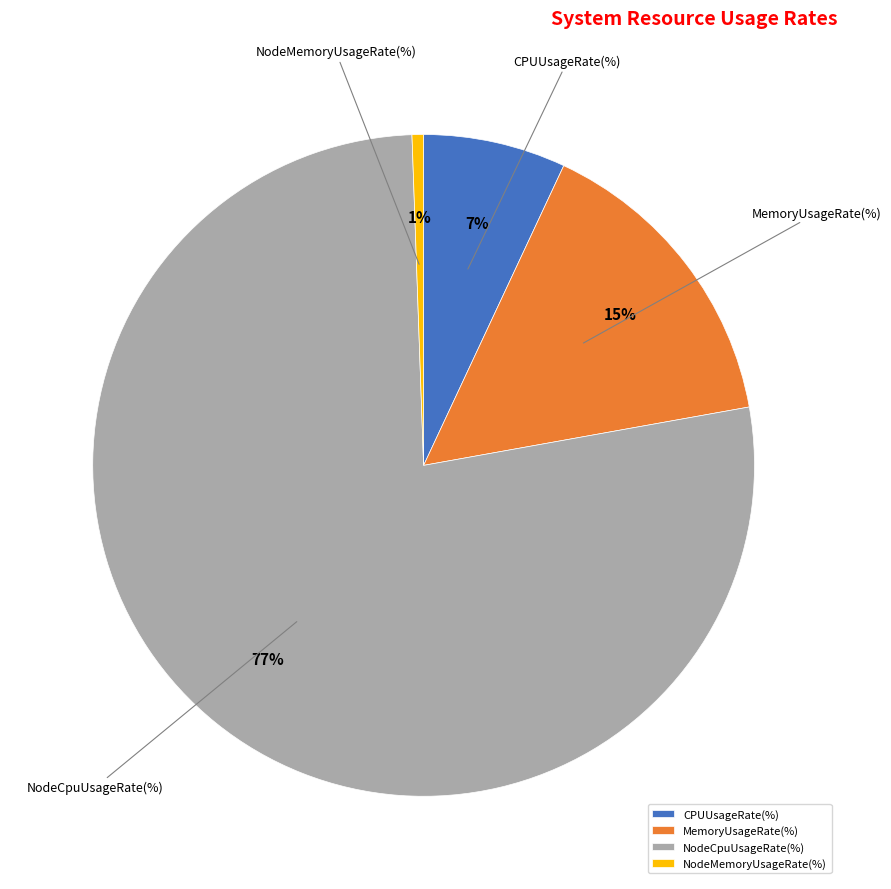

Is it true that CPUUsageRate(%) is 1% of the pie?

False